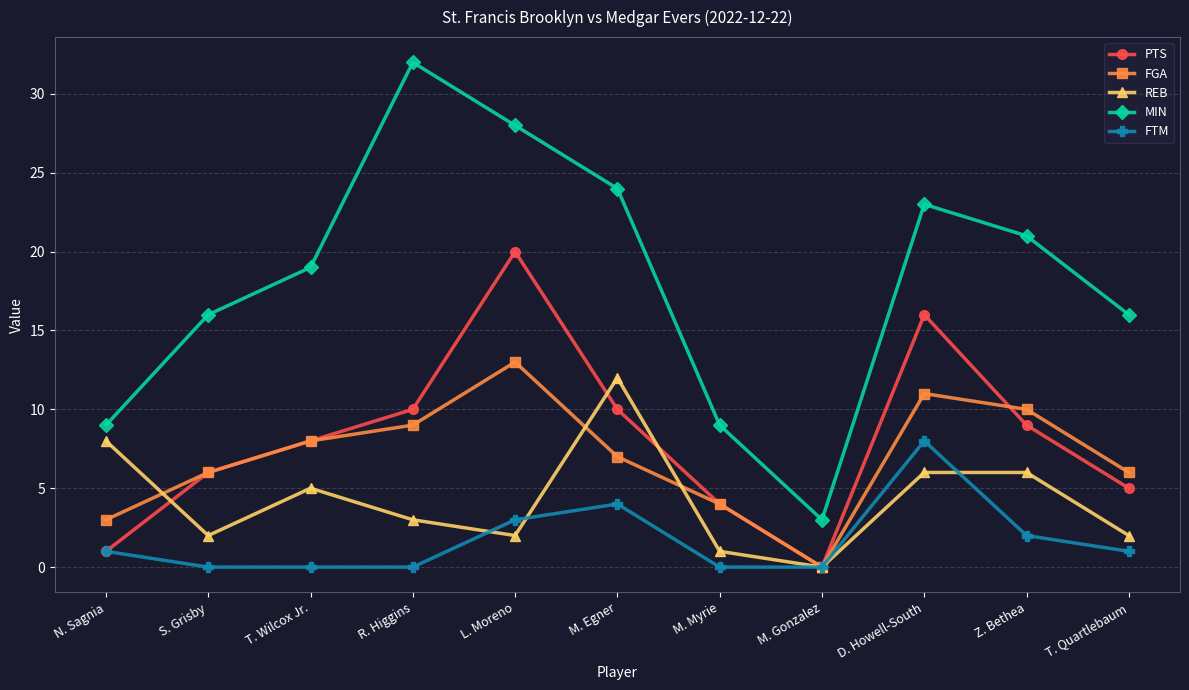

The FGA series shows 2 at S. Grisby. True or false?

False